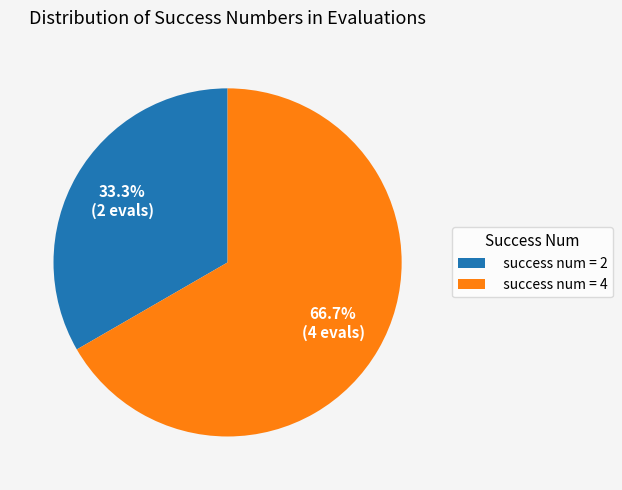

How many segments does this pie chart have?

2